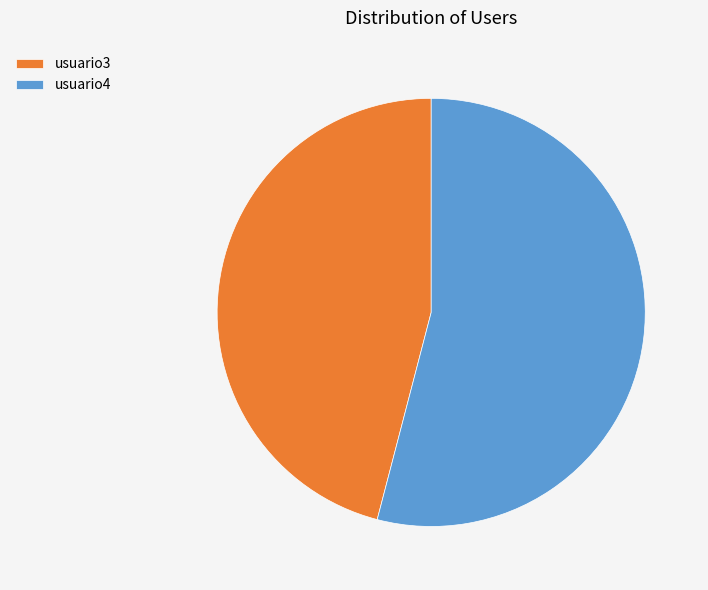

Does usuario4 account for over 50% of the chart?

Yes